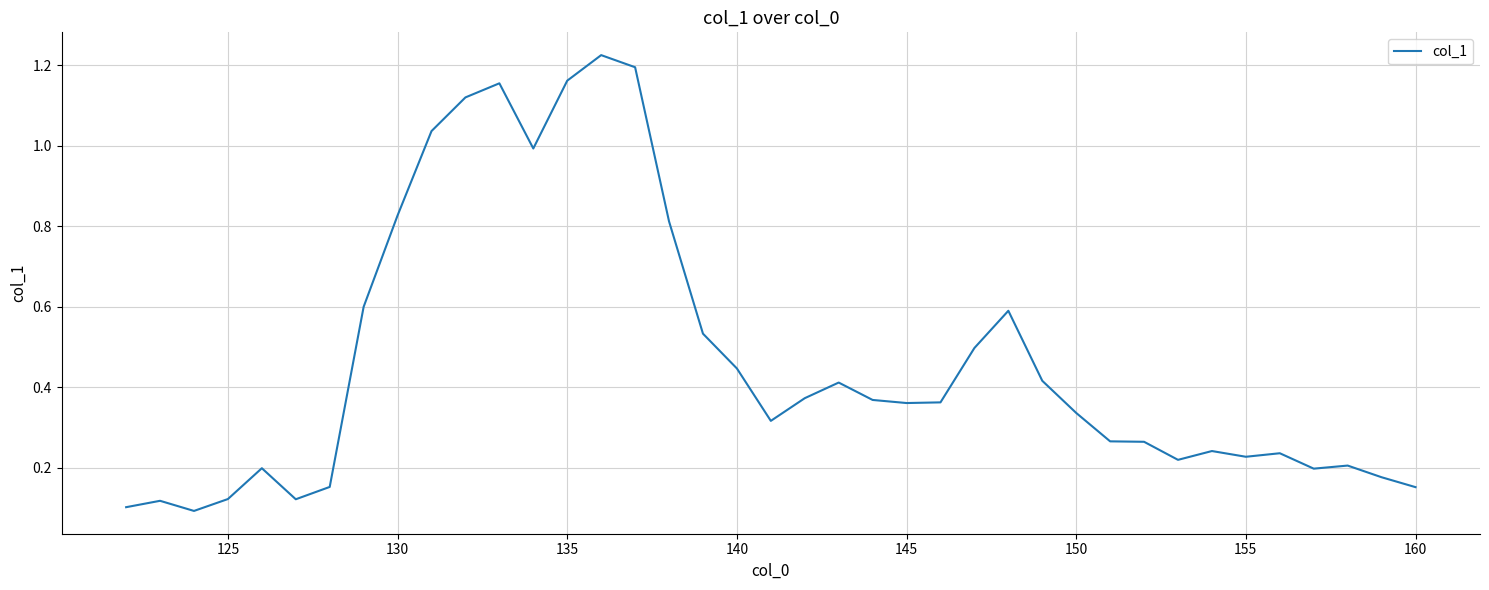

Does the chart display data point markers on the line(s)?

No